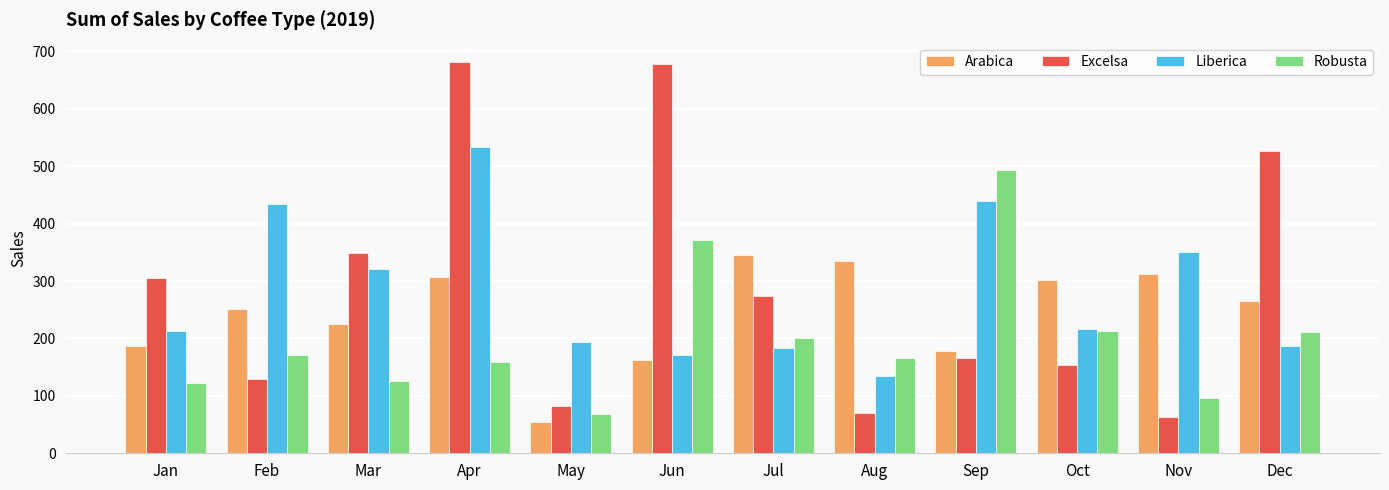

How many distinct data groups are displayed?

4